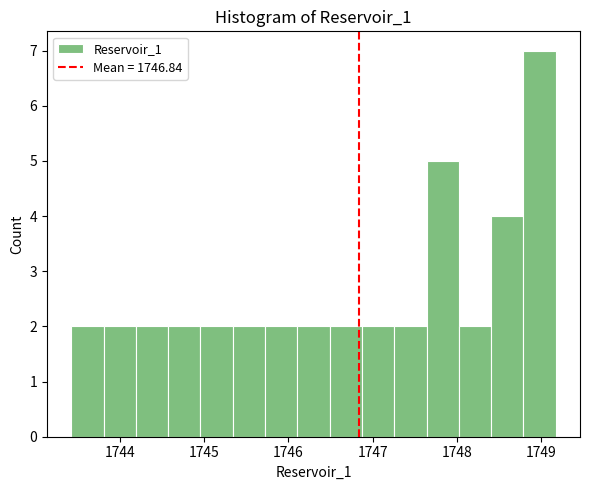

Around what value on the x-axis is the tallest bar? Give the approximate position of its centre, as read against the axis.

1749.0